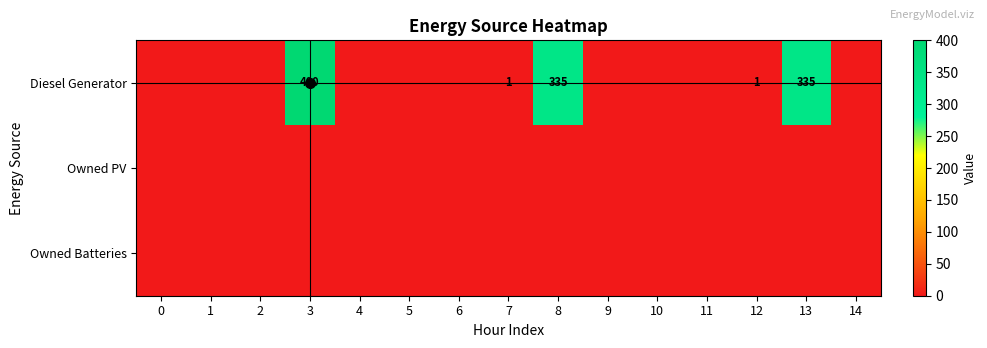

What is the total value across all series at 13?

335